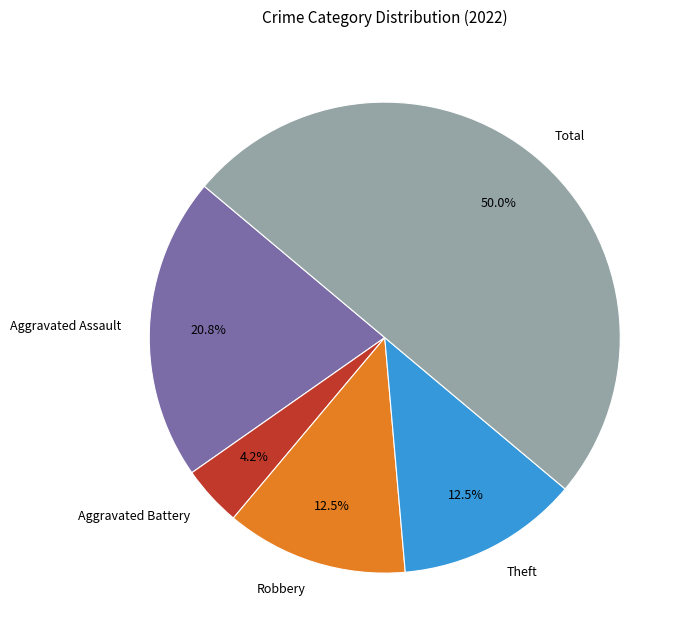

Is the sum of Theft and Total greater than half?

Yes